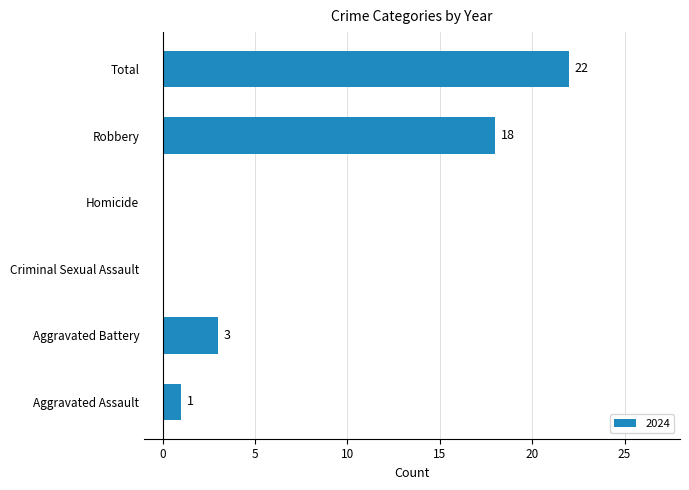

What is the greatest value displayed?

22